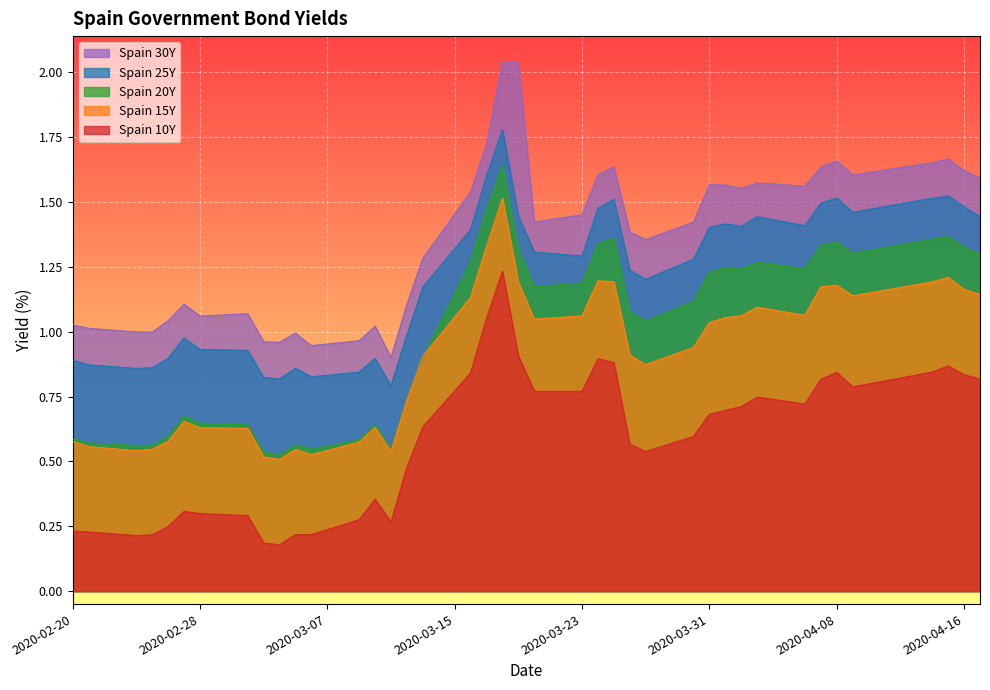

True or false: Spain 10Y and Spain 20Y cross at least once.

False